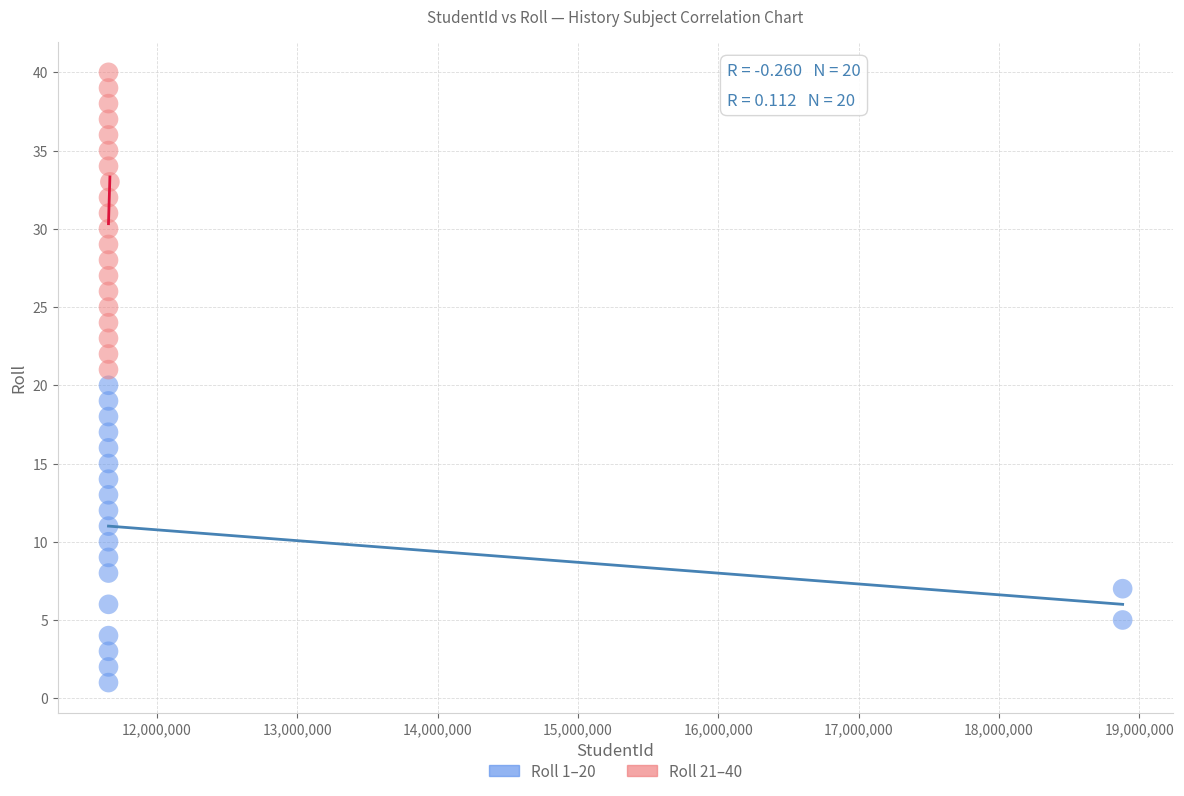

Which series contains the highest Y value?

Roll 21–40